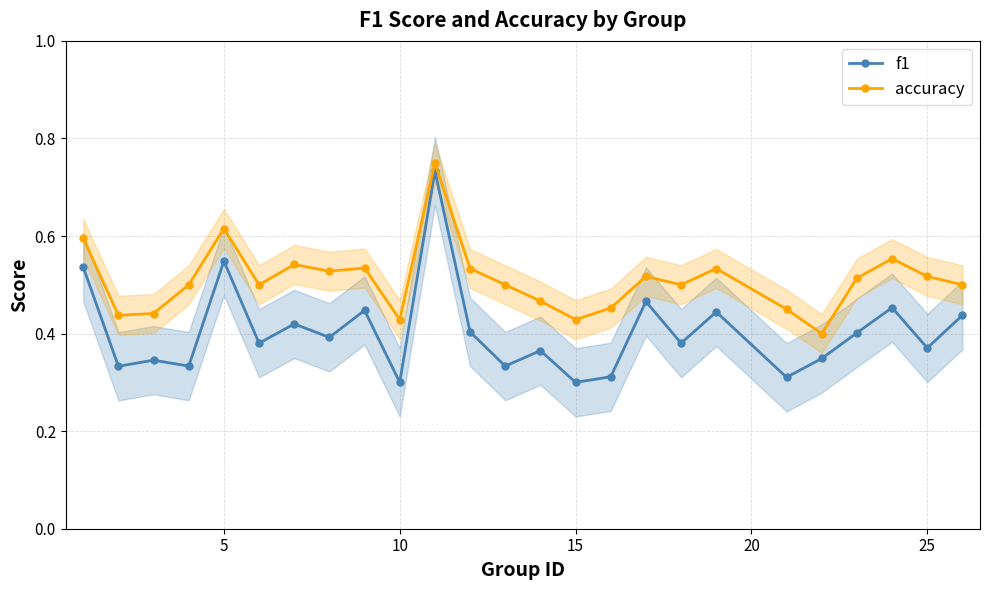

How many categories are shown in the chart?

25